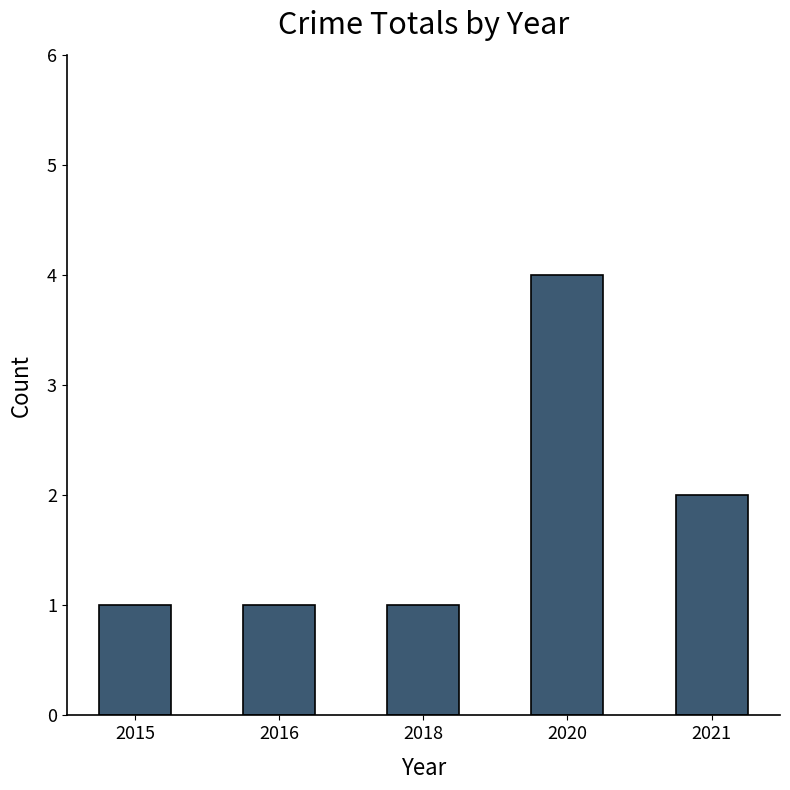

True or false: the data shows 1 at 2018.

True